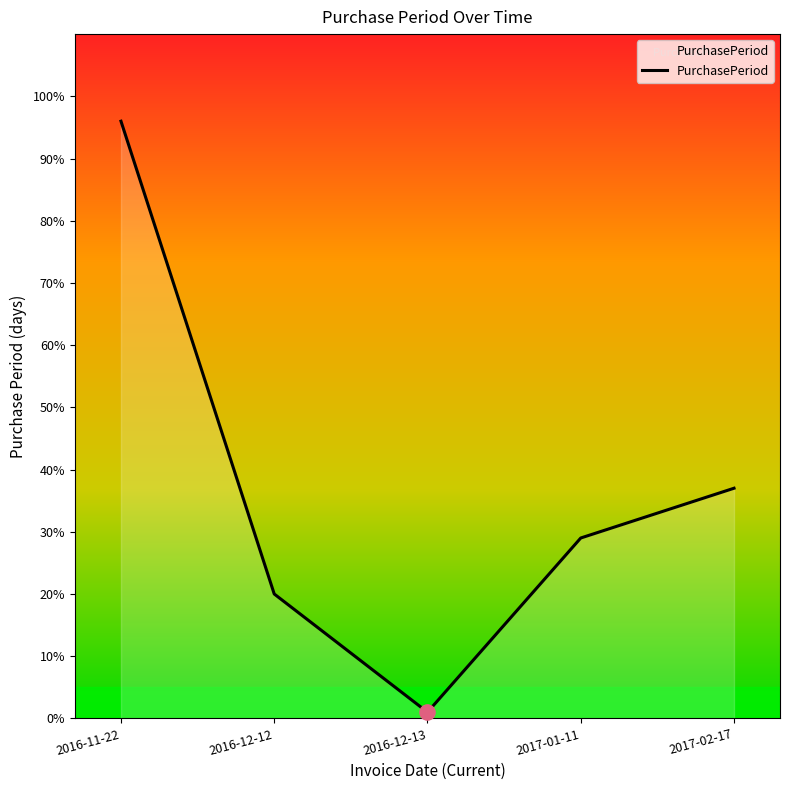

Between 2016-12-13 and 2017-01-11, which is larger?

2017-01-11